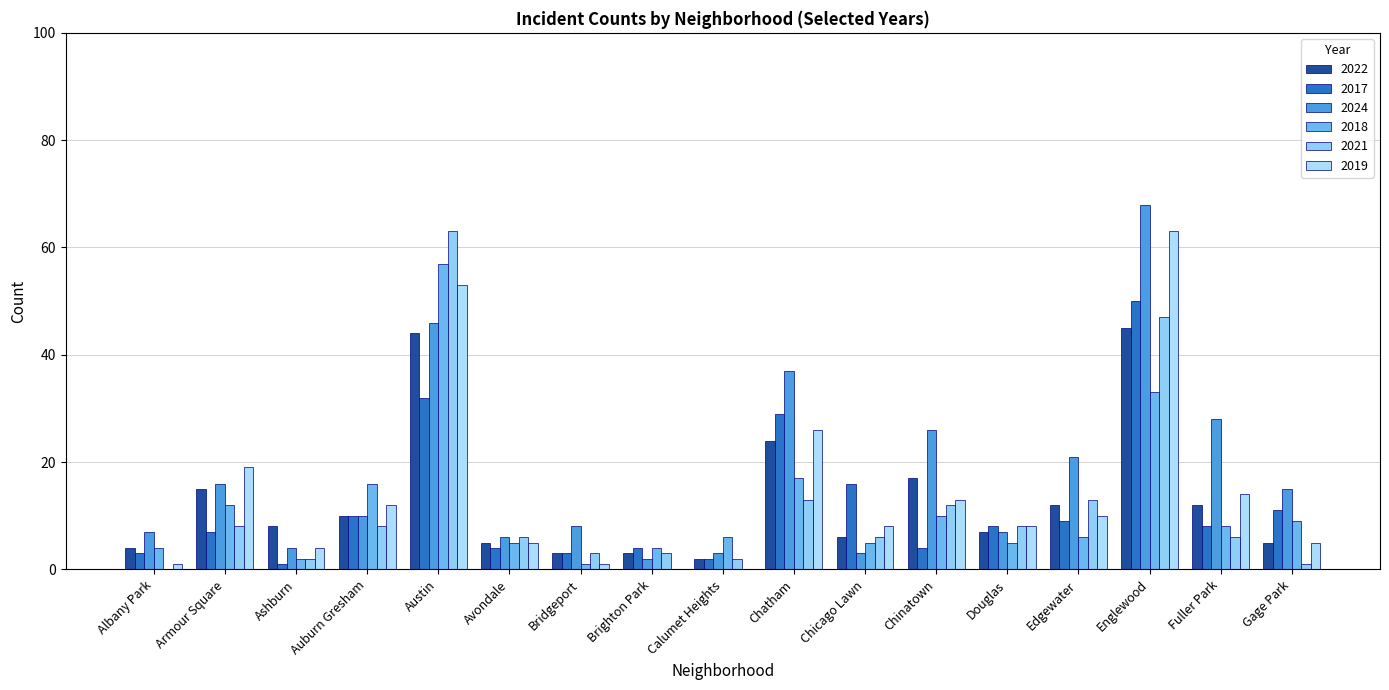

Where is 2017 nearest to the value 25?

Chatham